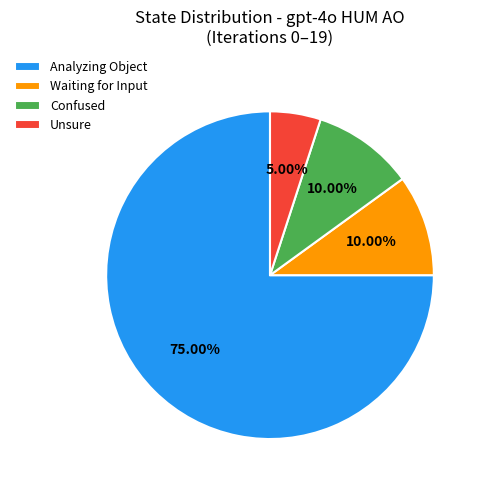

Between Confused and Unsure, which is larger?

Confused